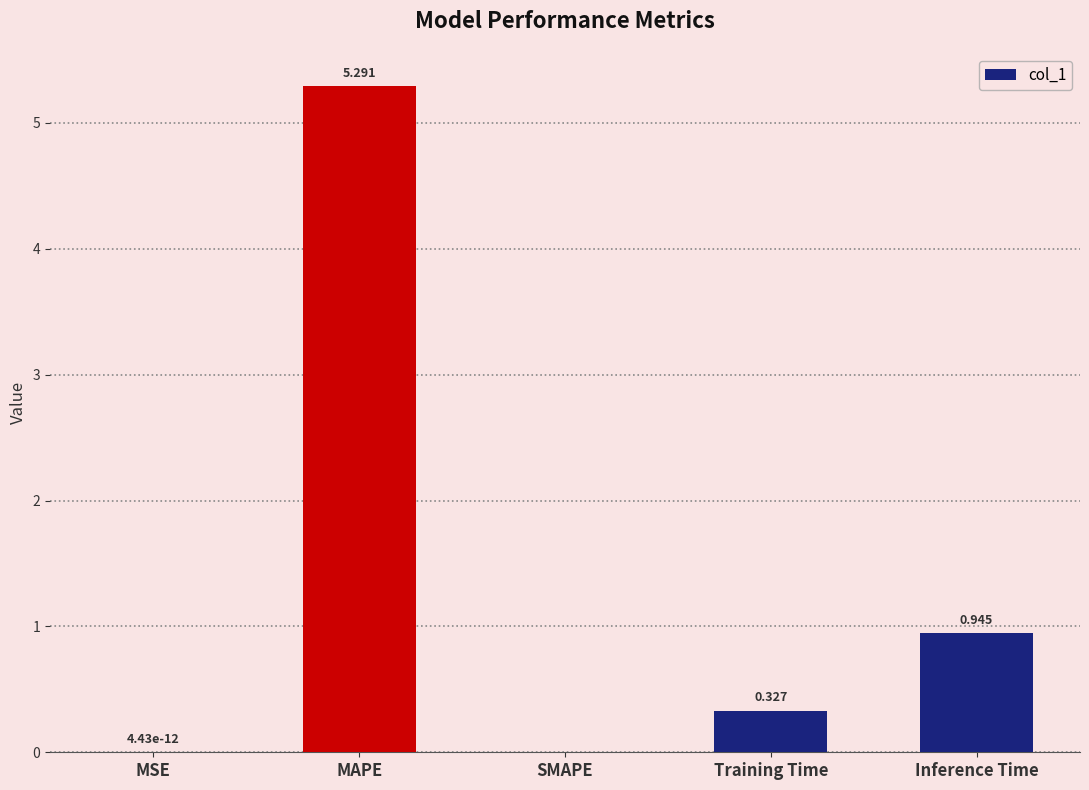

How many values are above zero?

4